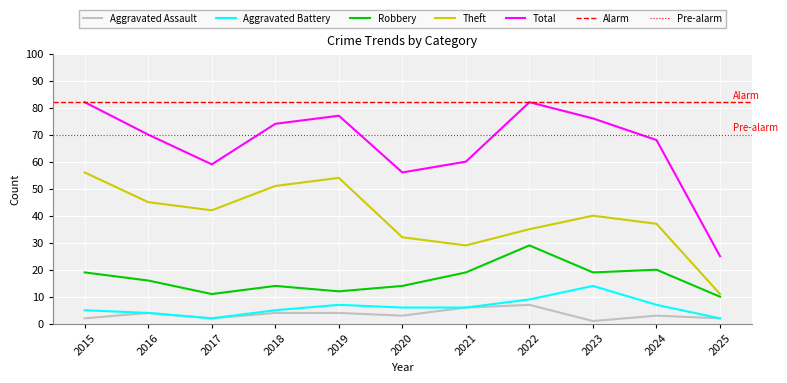

How many lines are shown in the chart?

5